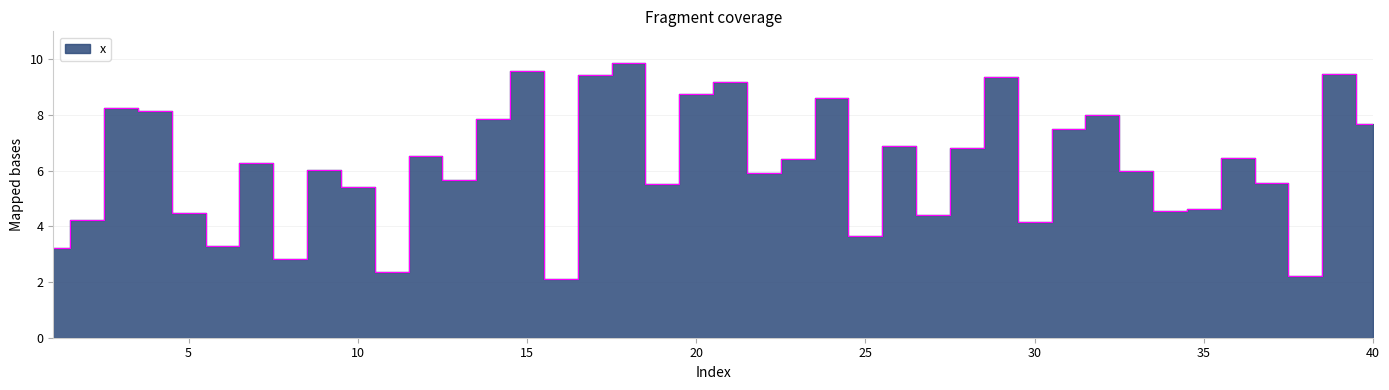

At which category does the data reach its first local valley?

6